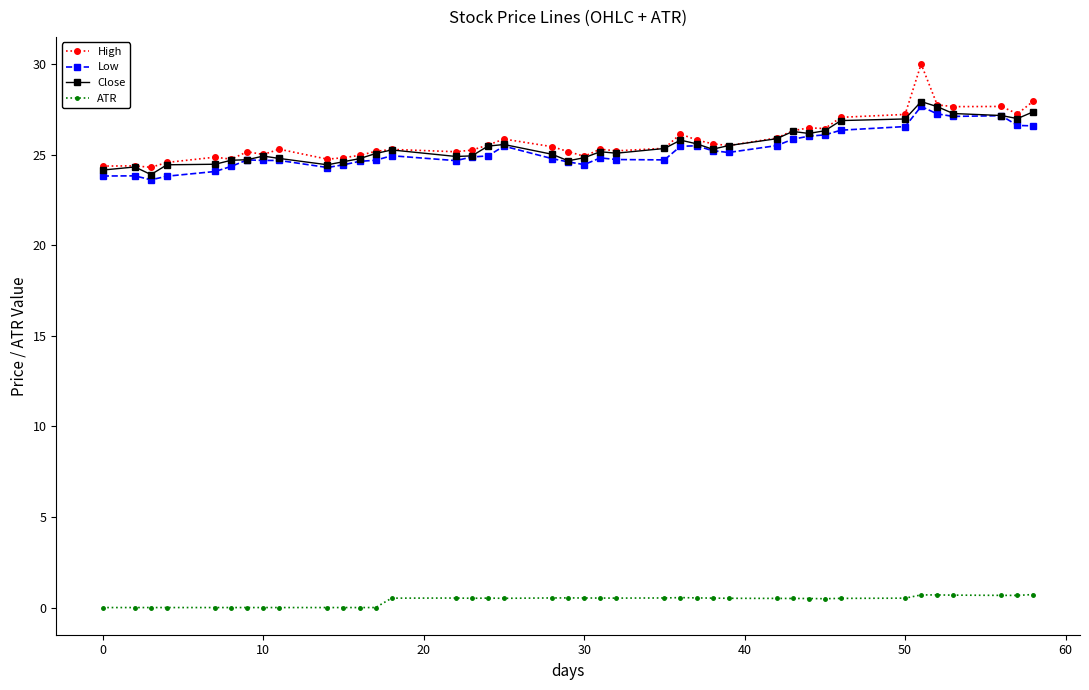

Which series has the largest range (max minus min)?

High